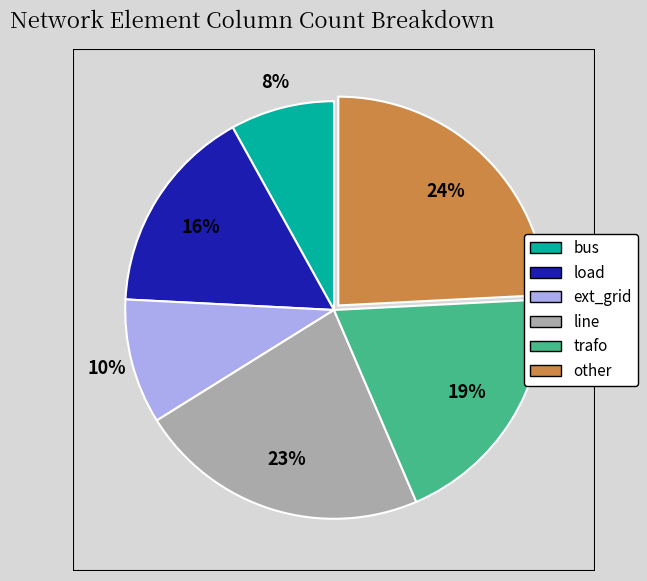

Is the sum of trafo and load greater than half?

No